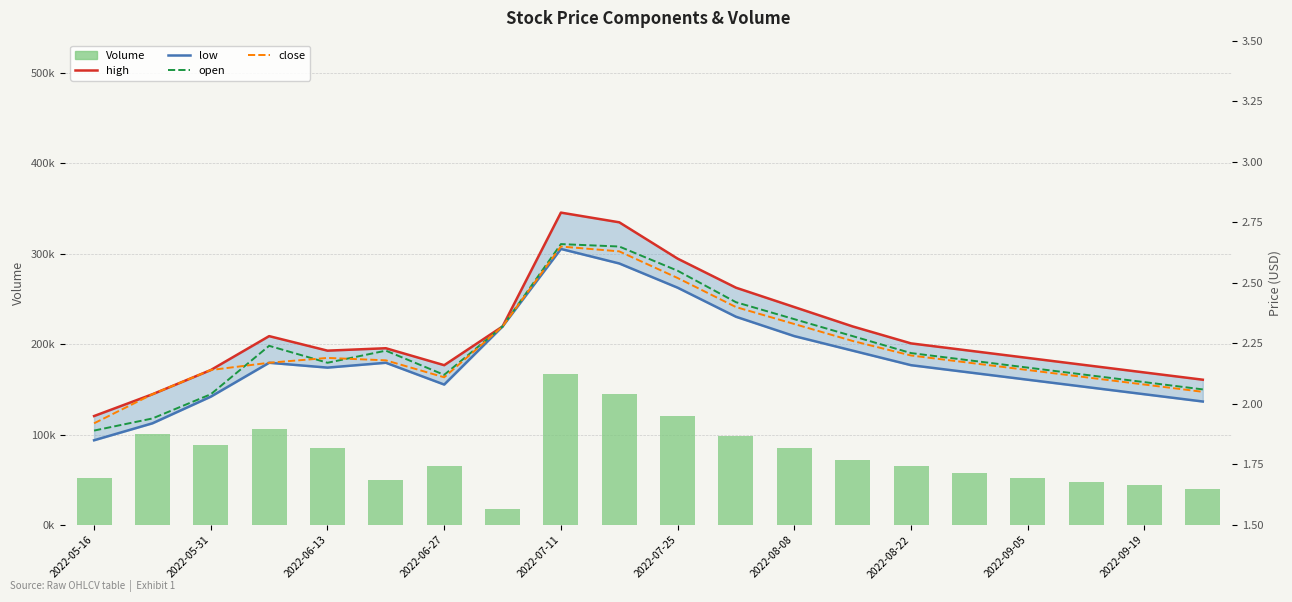

What are all the series names shown in the legend?

Volume, high, low, open, close